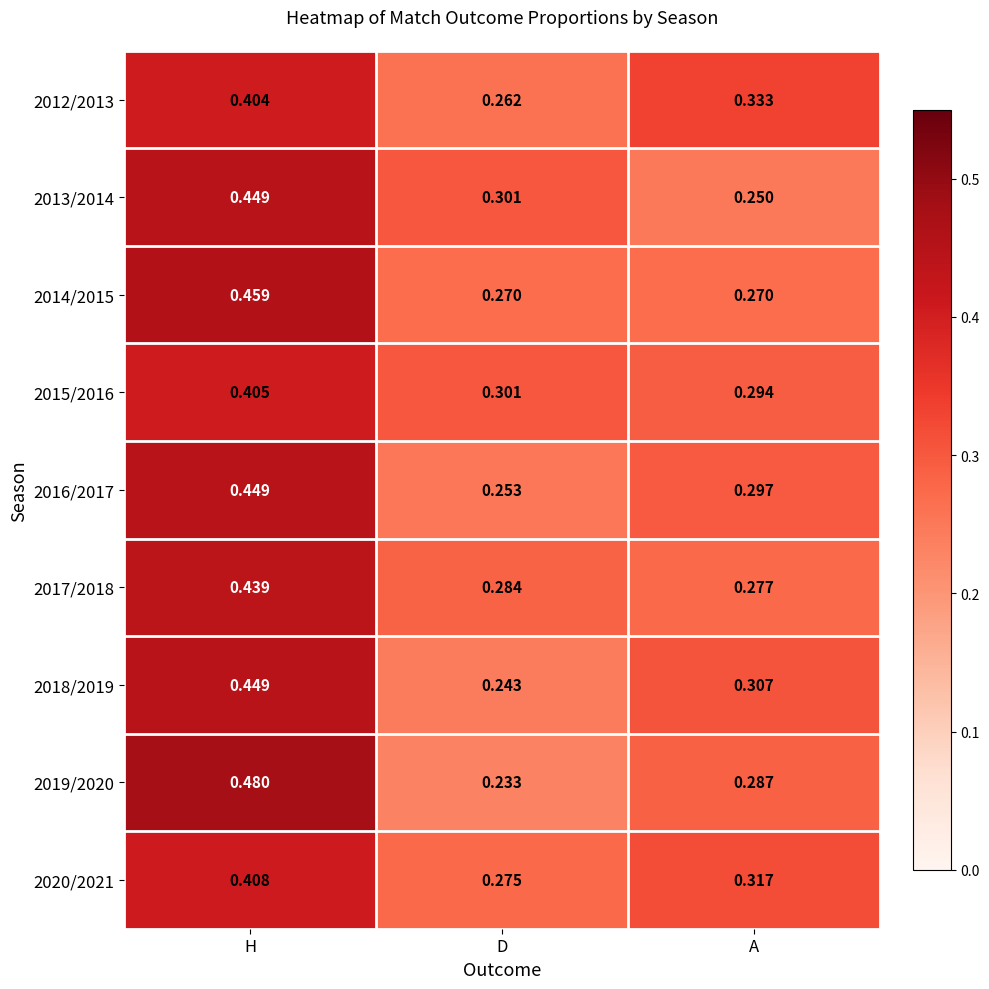

At which label does 2019/2020 reach its minimum?

D